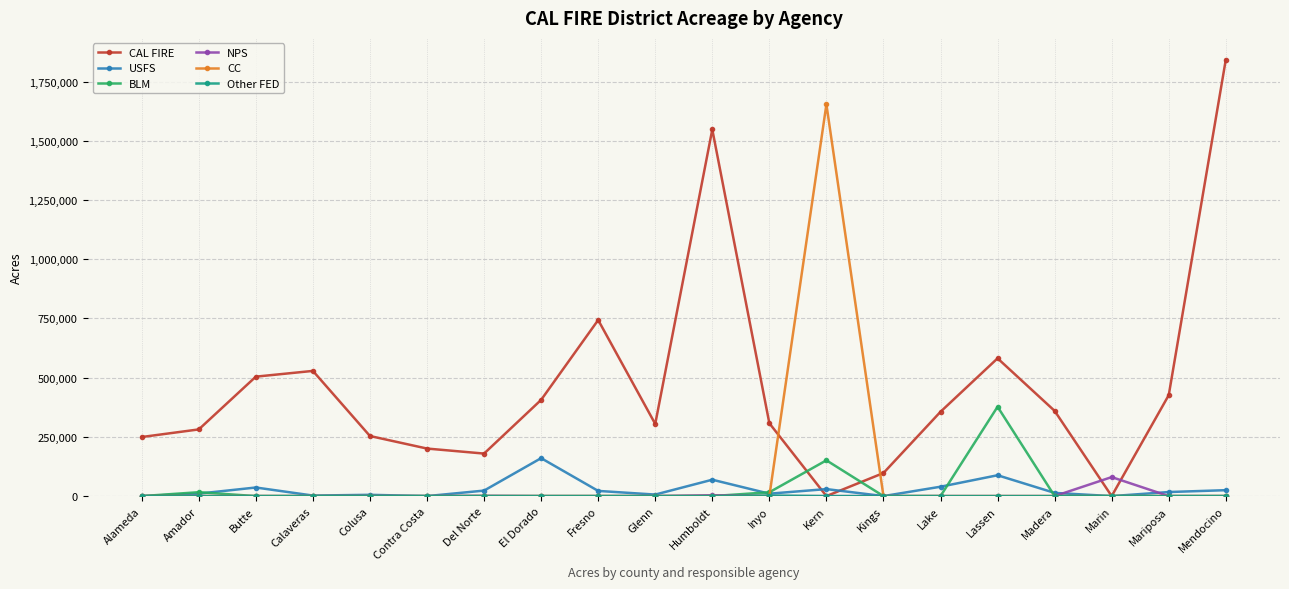

Which series has the largest total across all categories?

CAL FIRE